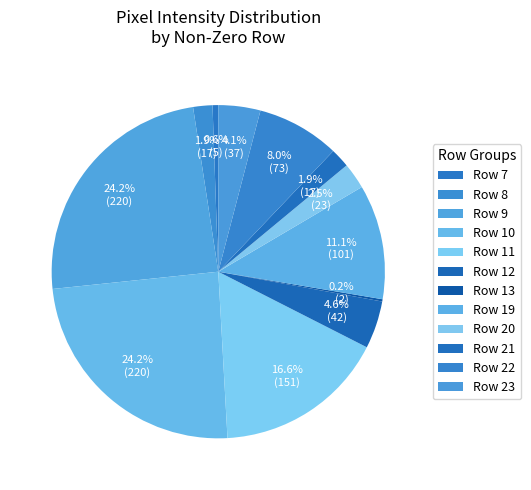

To the nearest percent, what is the average slice percentage?

8%